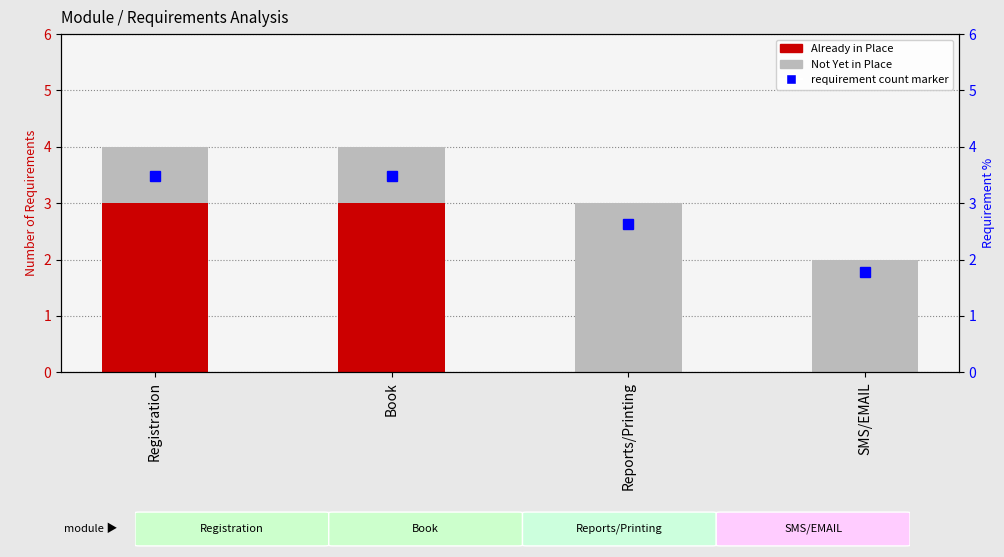

The value of Already in Place at SMS/EMAIL is -1. True or false?

False